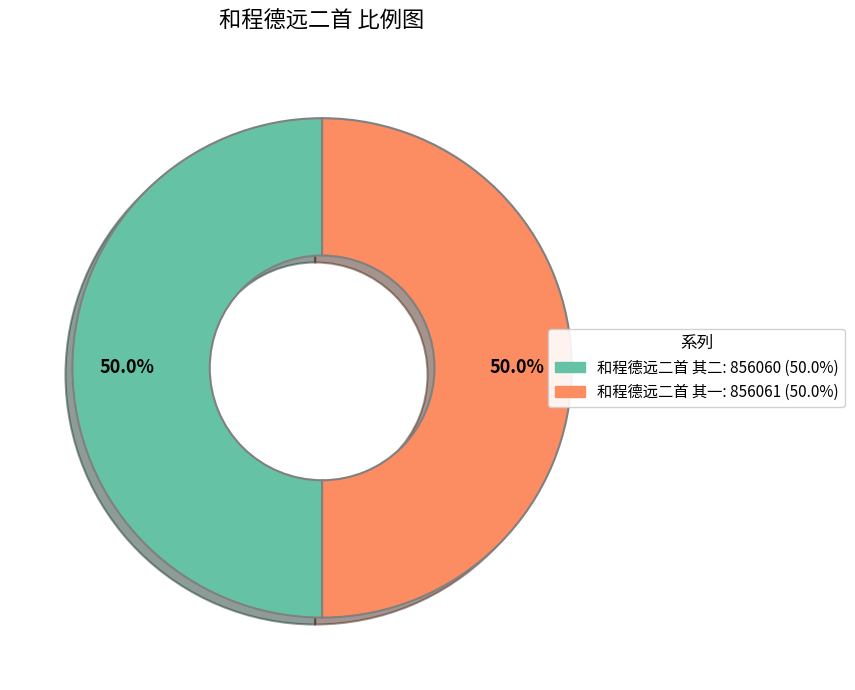

To the nearest percent, what percentage of the pie is 和程德远二首 其一?

50%